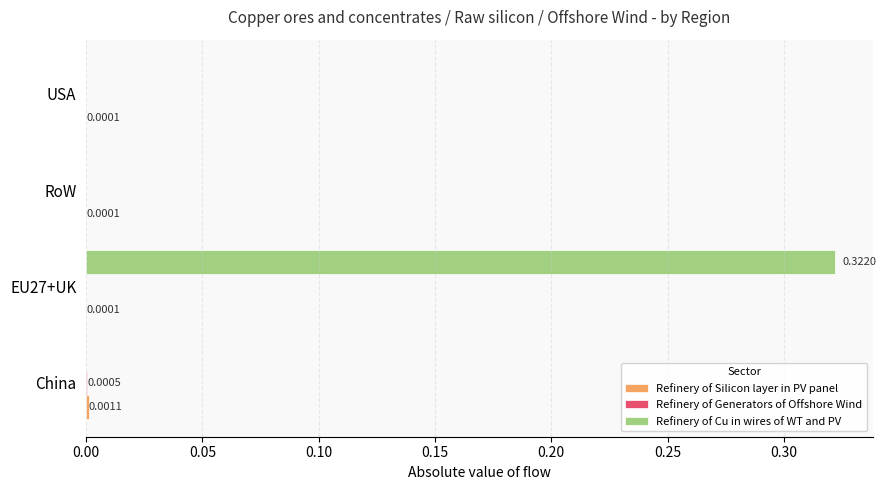

At which category is the sum across all series the highest?

EU27+UK